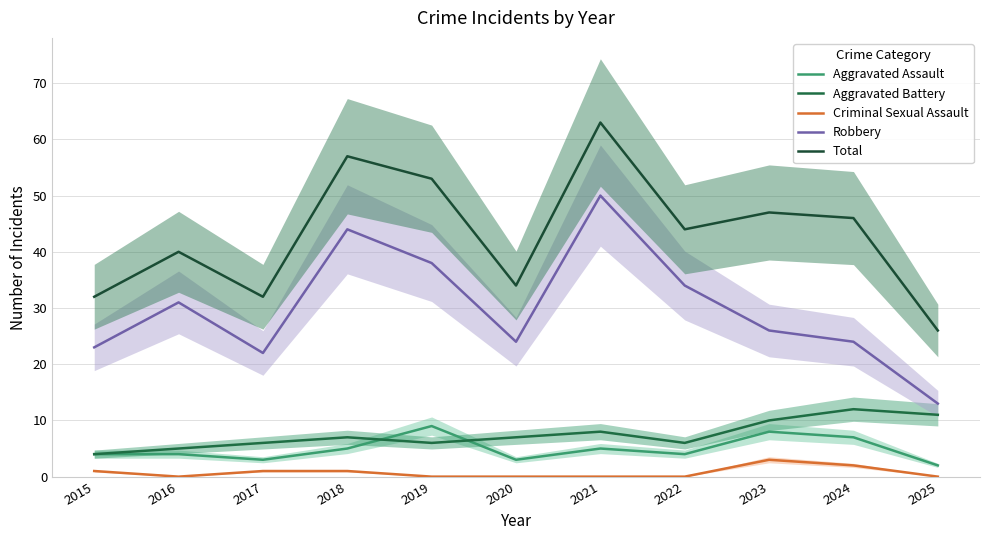

Between 2019 and 2018, which is larger?

2019